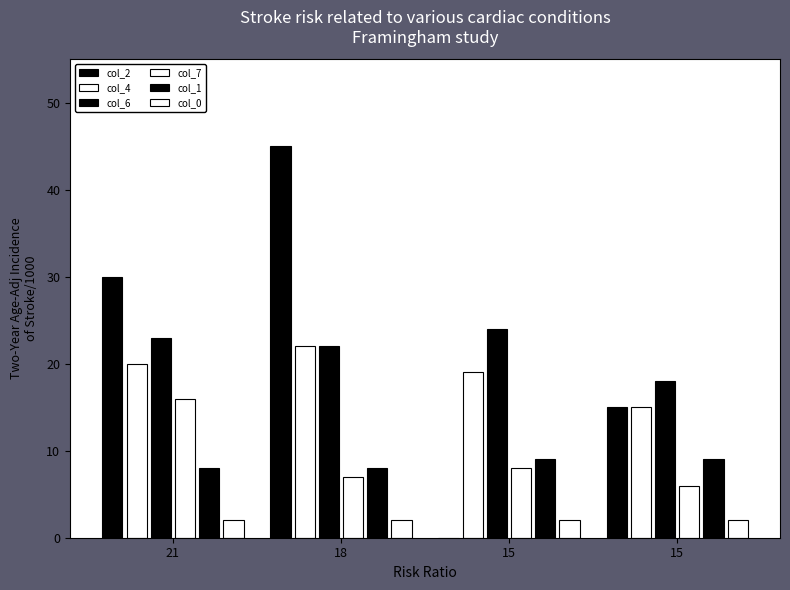

Count the number of categories in the chart.

4